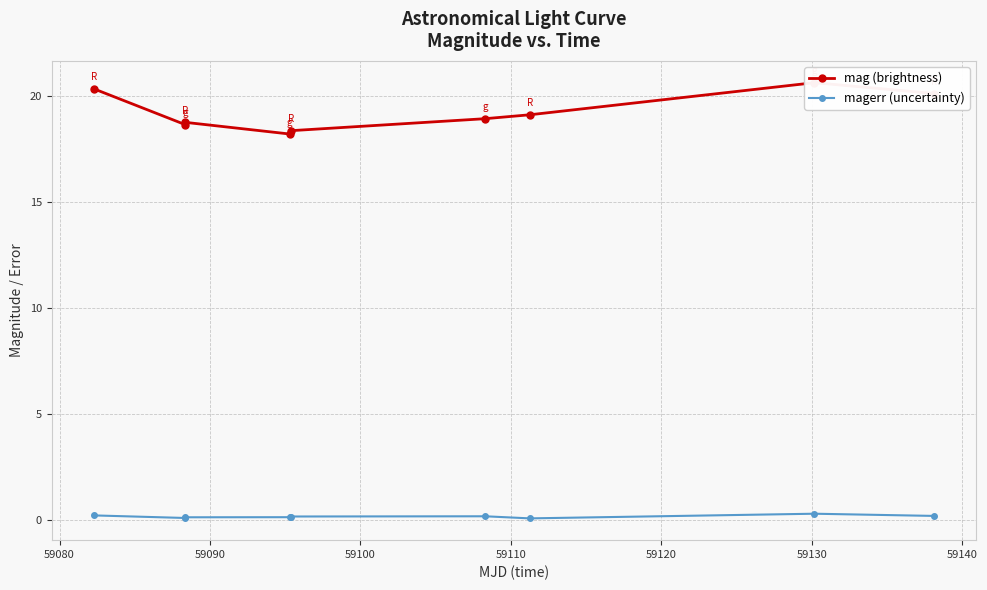

Is this an area chart (filled region under the line)?

No